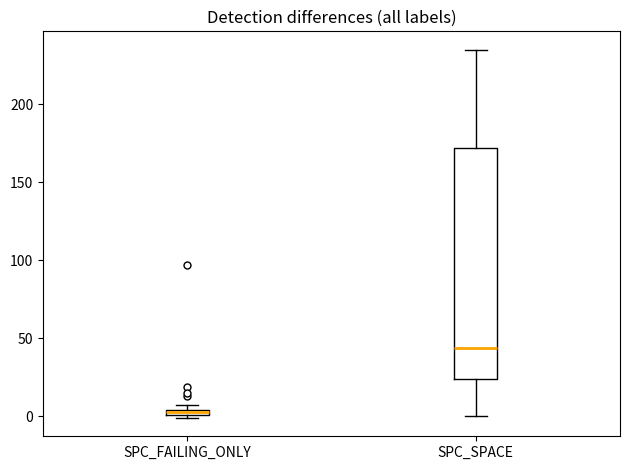

Which box is the tallest, from its lower edge to its upper edge?

SPC_SPACE